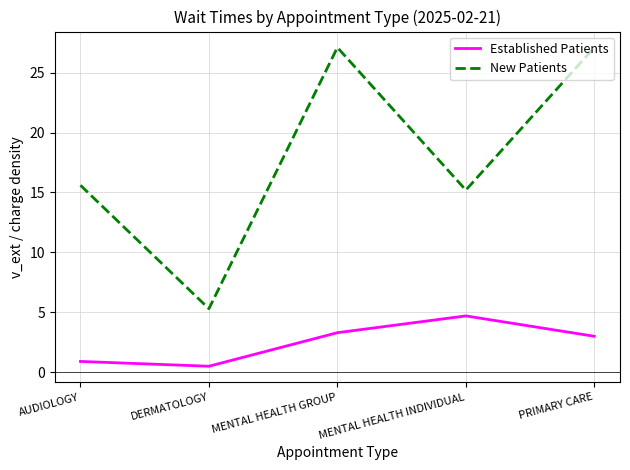

Is the value of Established Patients at MENTAL HEALTH GROUP greater than the value of New Patients at MENTAL HEALTH INDIVIDUAL?

No